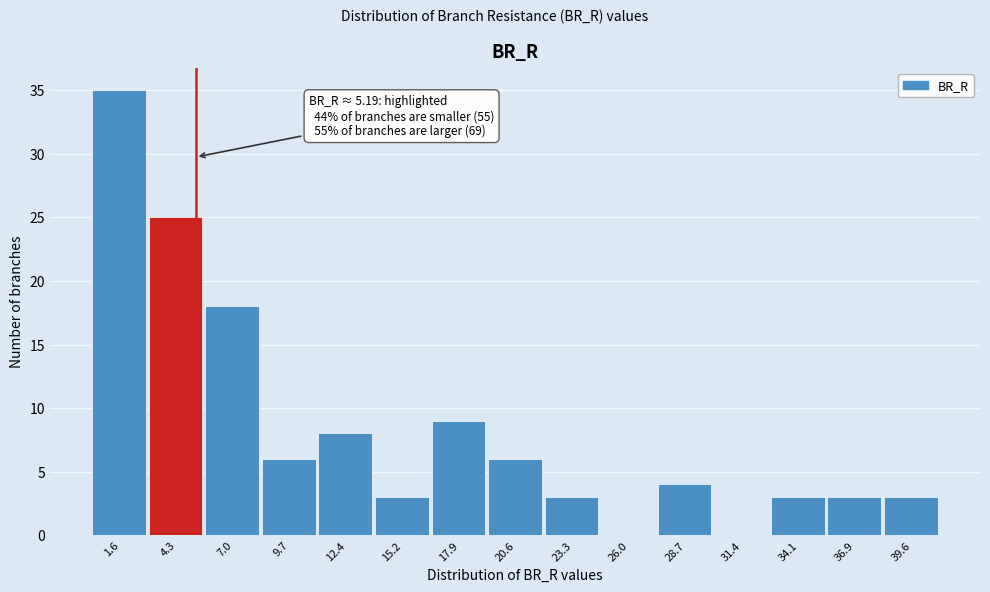

Over which range of the x-axis is the bar tallest?

0.0 to 3.0